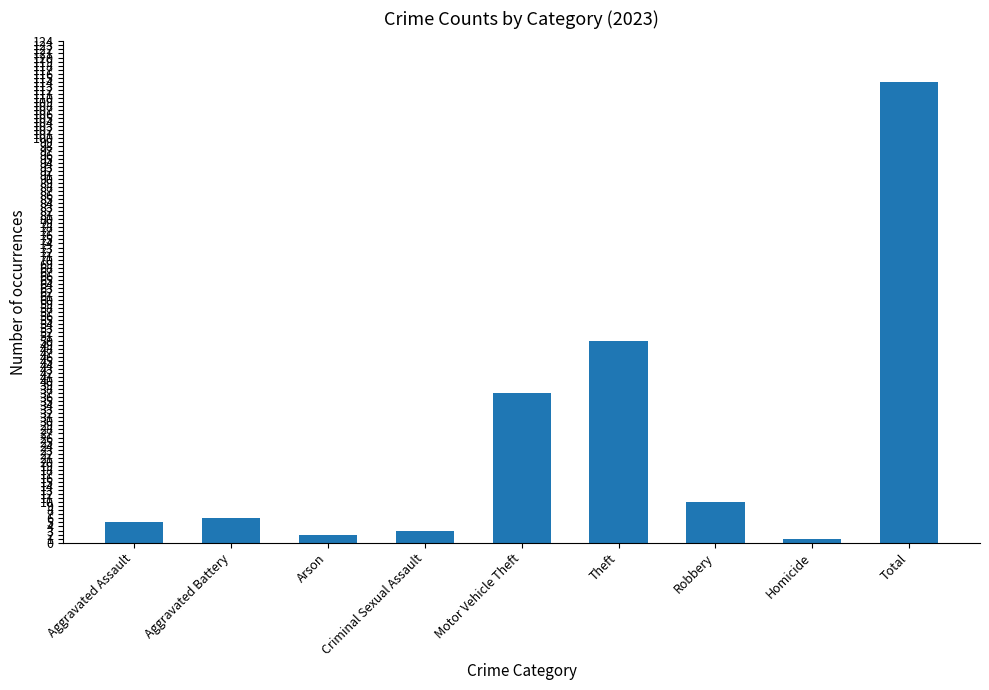

True or false: the data shows 66 at Total.

False